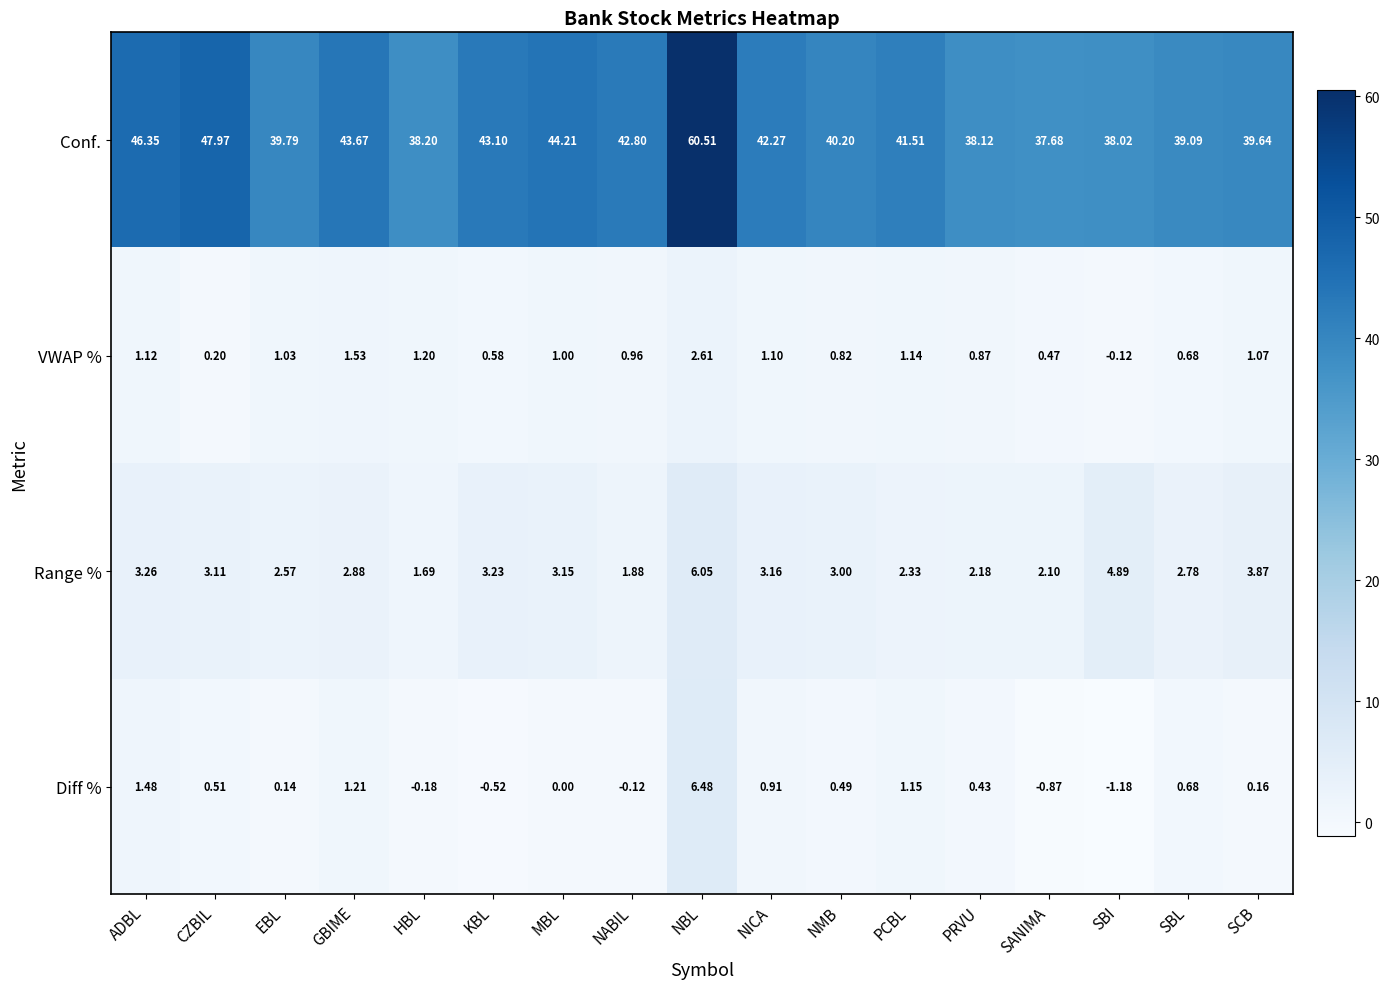

Is the value of Range % at EBL greater than the value of Conf. at ADBL?

No